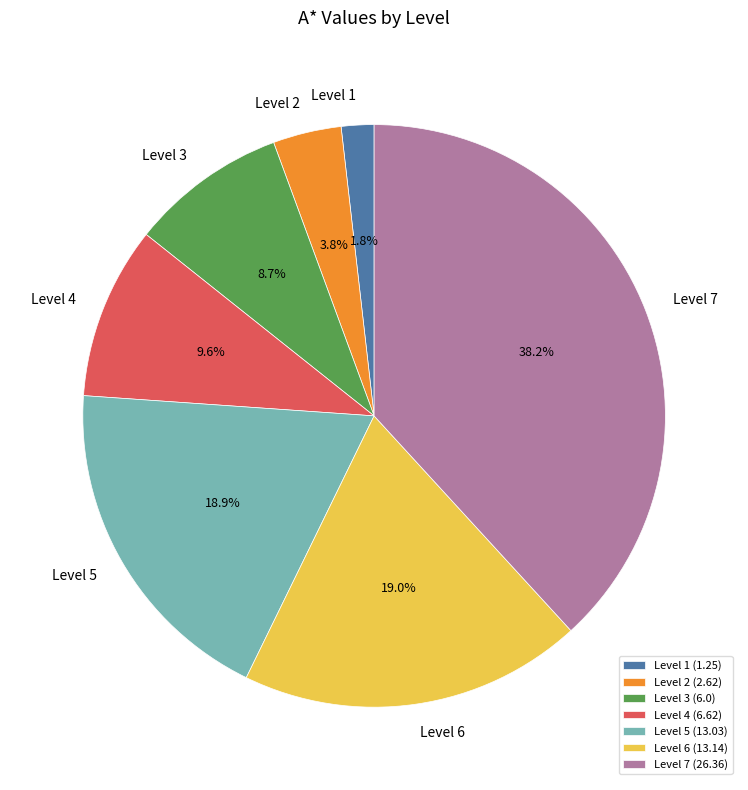

Which category has the biggest portion of the pie?

Level 7 (26.36)